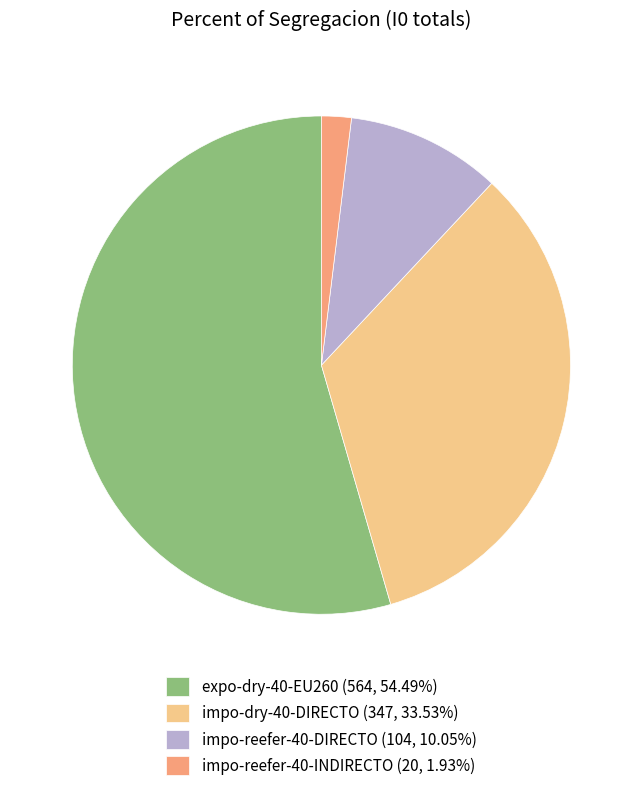

What is the ratio of the value at impo-dry-40-DIRECTO (347, 33.53%) to the value at impo-reefer-40-DIRECTO (104, 10.05%)?

3.3